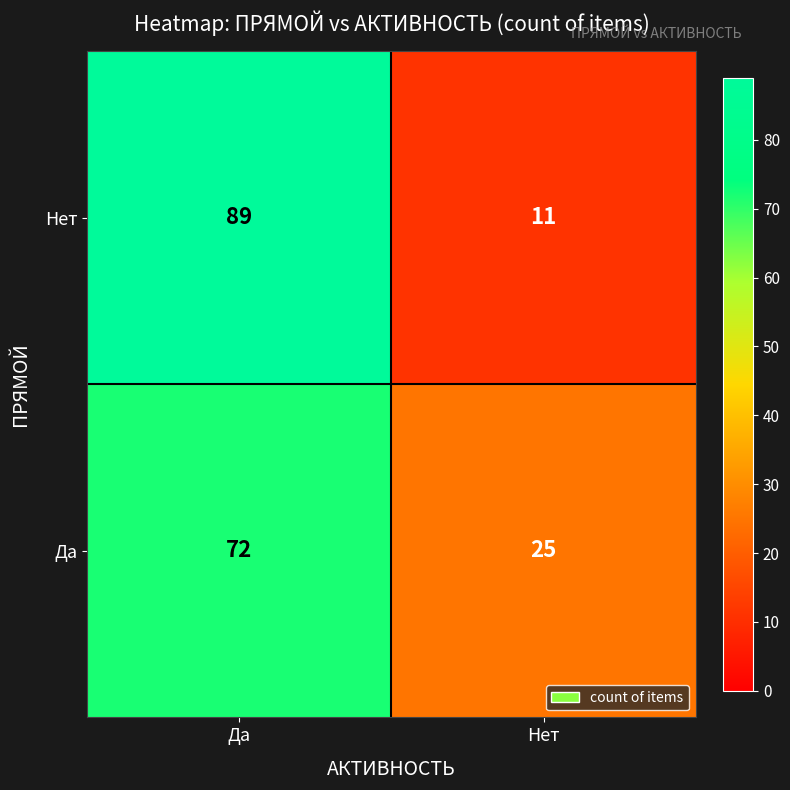

How many data points does each series have?

2